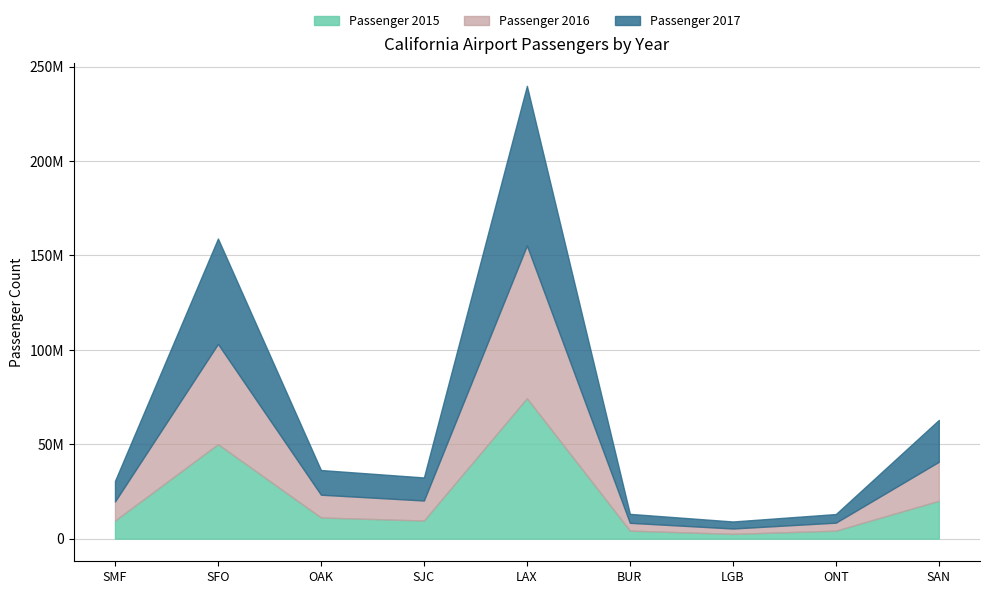

List the series in order of their overall mean, lowest first.

Passenger 2015, Passenger 2016, Passenger 2017